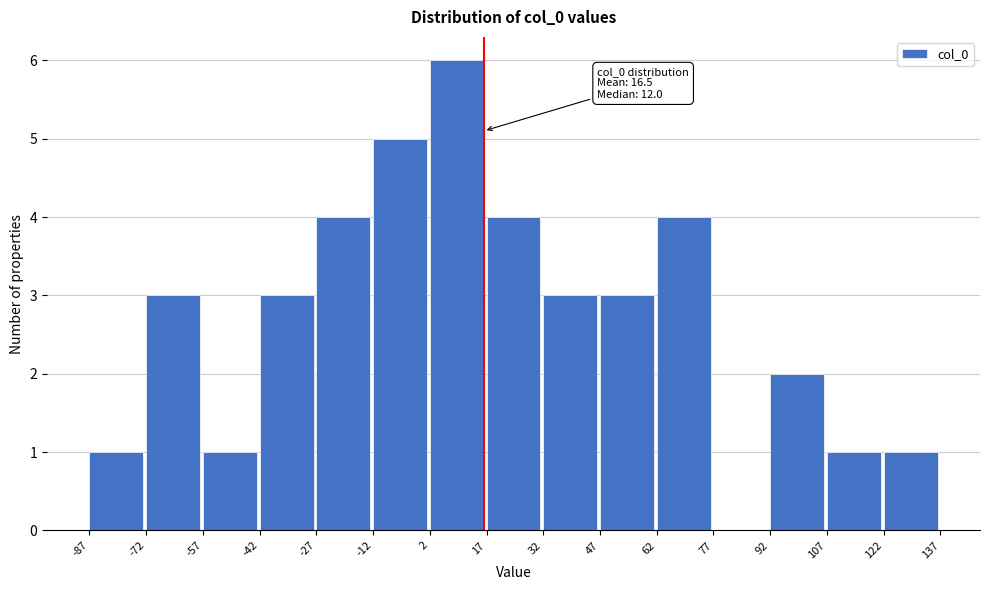

Over which range of the x-axis is the bar tallest?

2 to 17